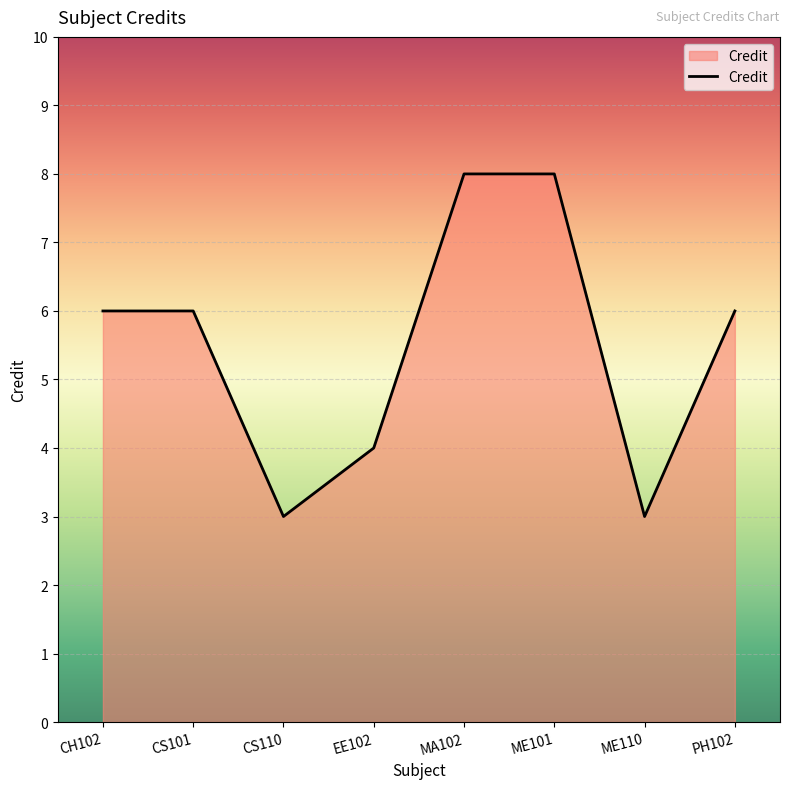

Which has a higher value, ME101 or ME110?

ME101